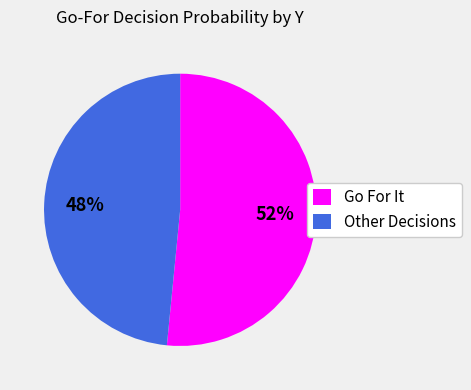

Is there a majority slice in this chart?

Yes